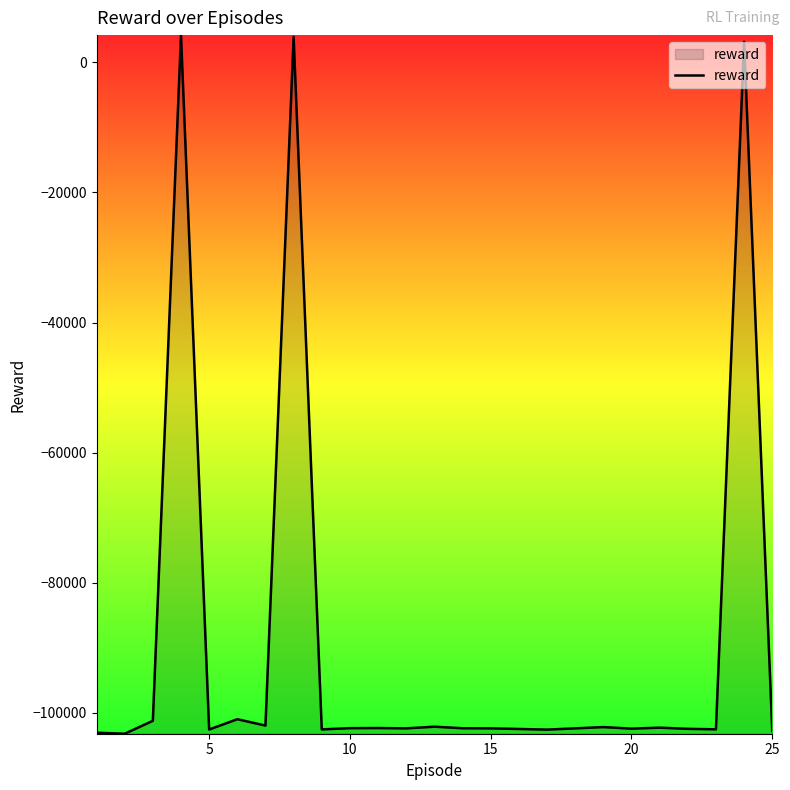

What is the minimum value shown in the chart?

-103205.2